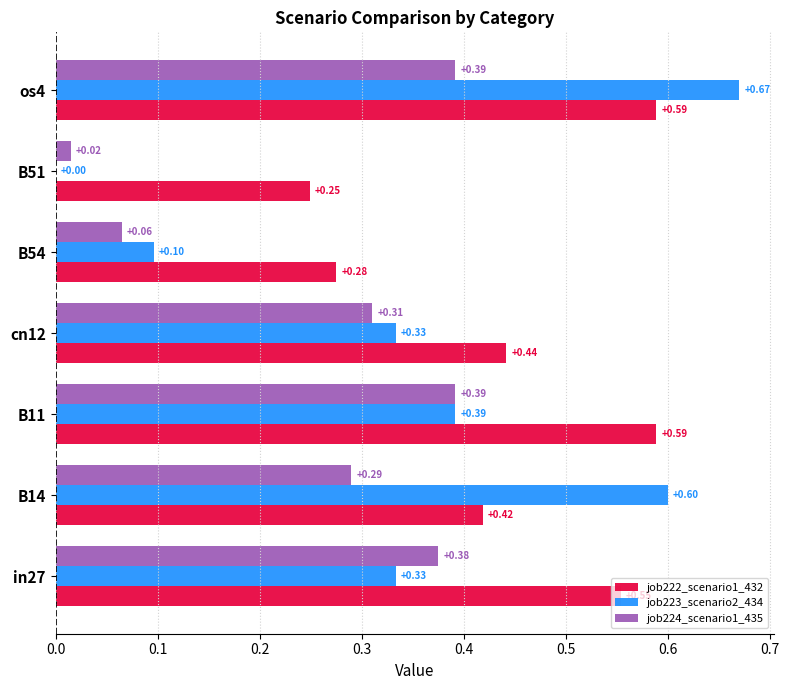

Which series has the largest total across all categories?

job222_scenario1_432